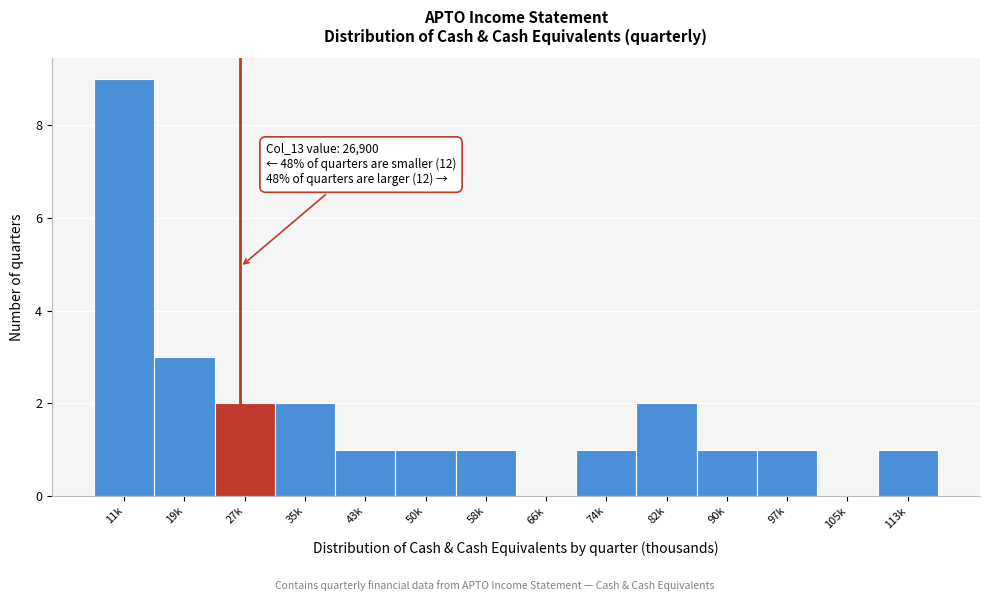

Reading left to right, transcribe all the data shown in this chart.

11k=9	19k=3	27k=2	35k=2	43k=1	50k=1	58k=1	66k=0	74k=1	82k=2	90k=1	97k=1	105k=0	113k=1